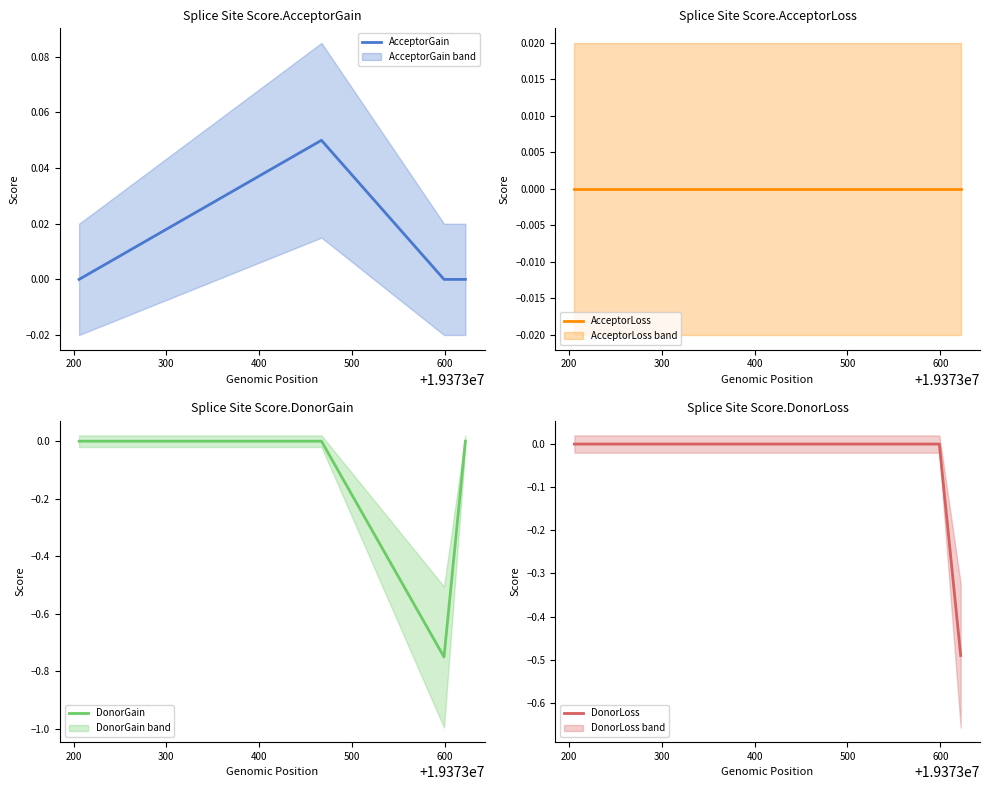

In DonorGain, how many points are lower than both neighbors (excluding endpoints)?

1